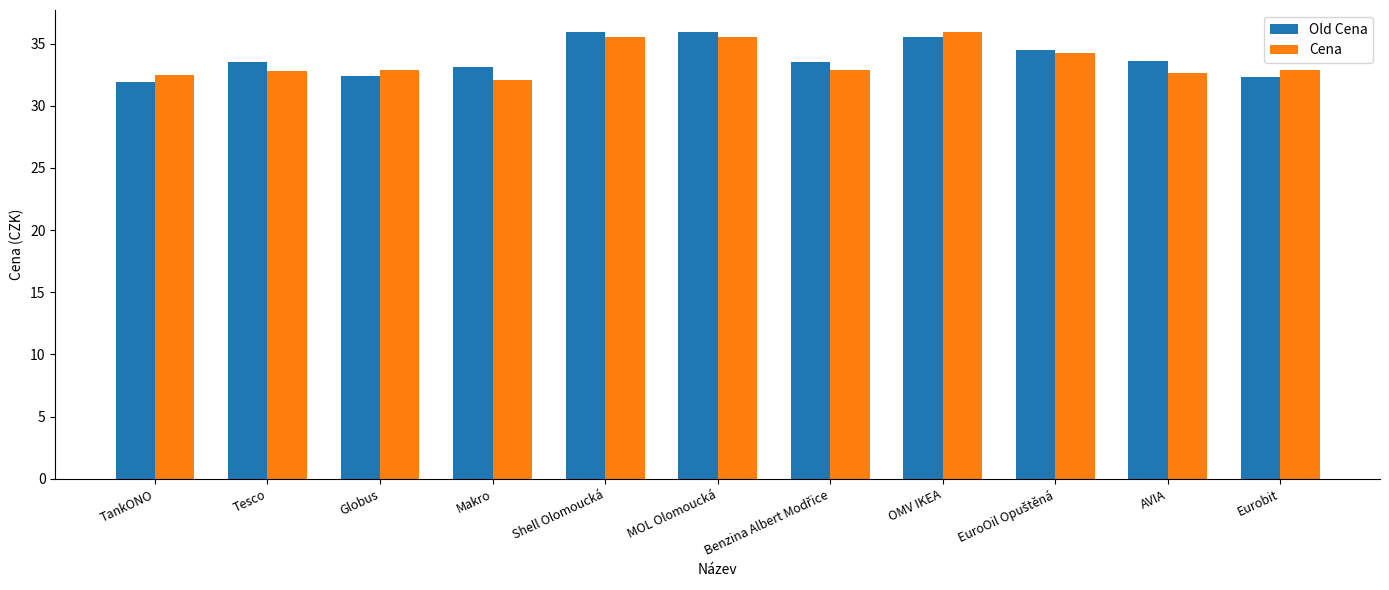

What is the approximate value of Old Cena at MOL Olomoucká?

35.9